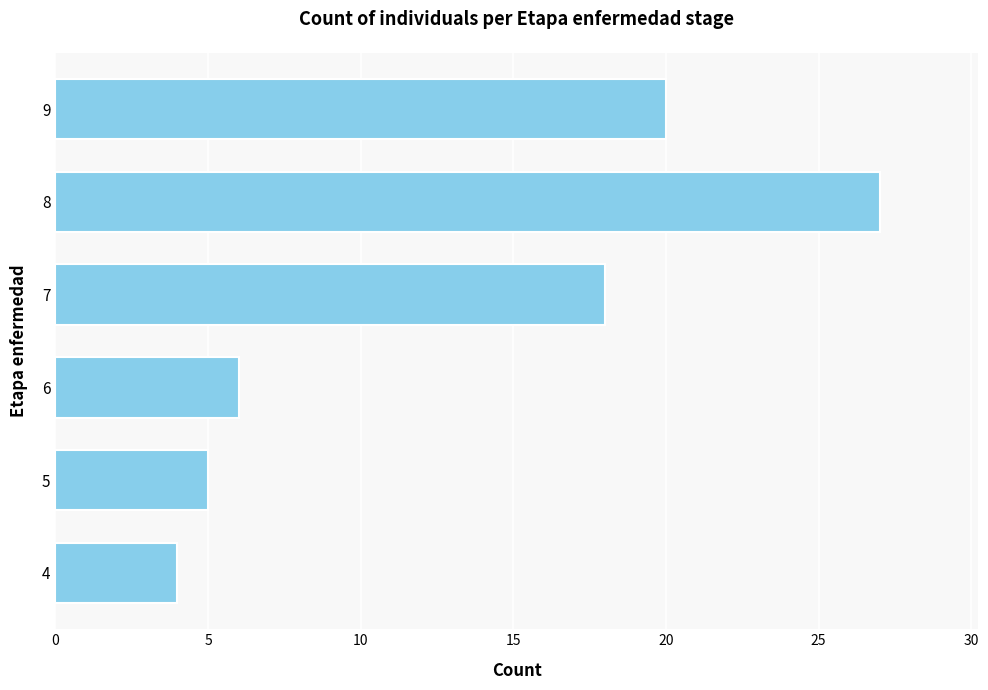

How many bars are there in total?

6